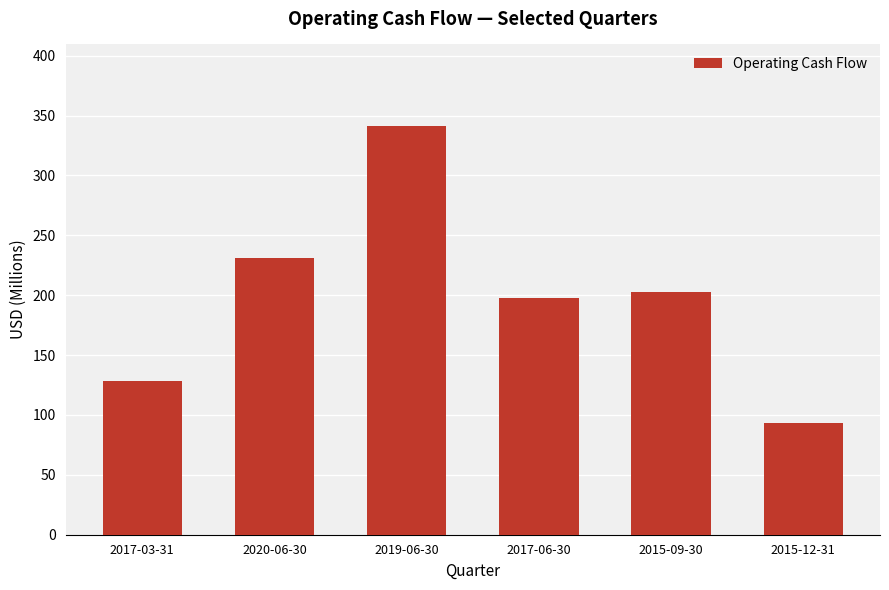

The chart shows a value of 346.7 at 2015-09-30. True or false?

False